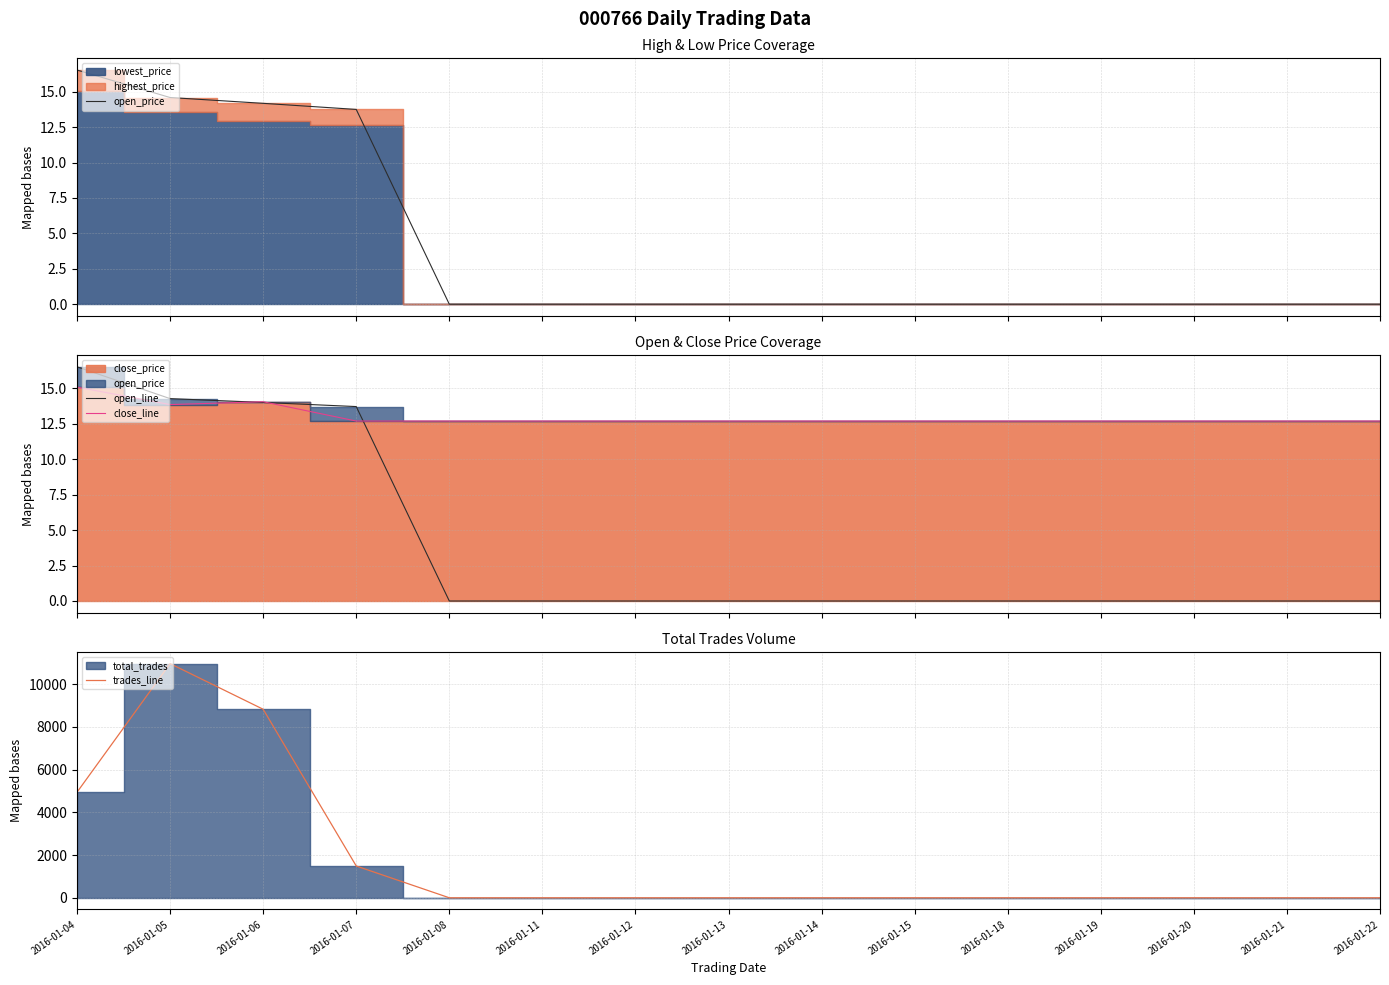

What is the difference between the maximum and minimum values in the close_line series?

2.4